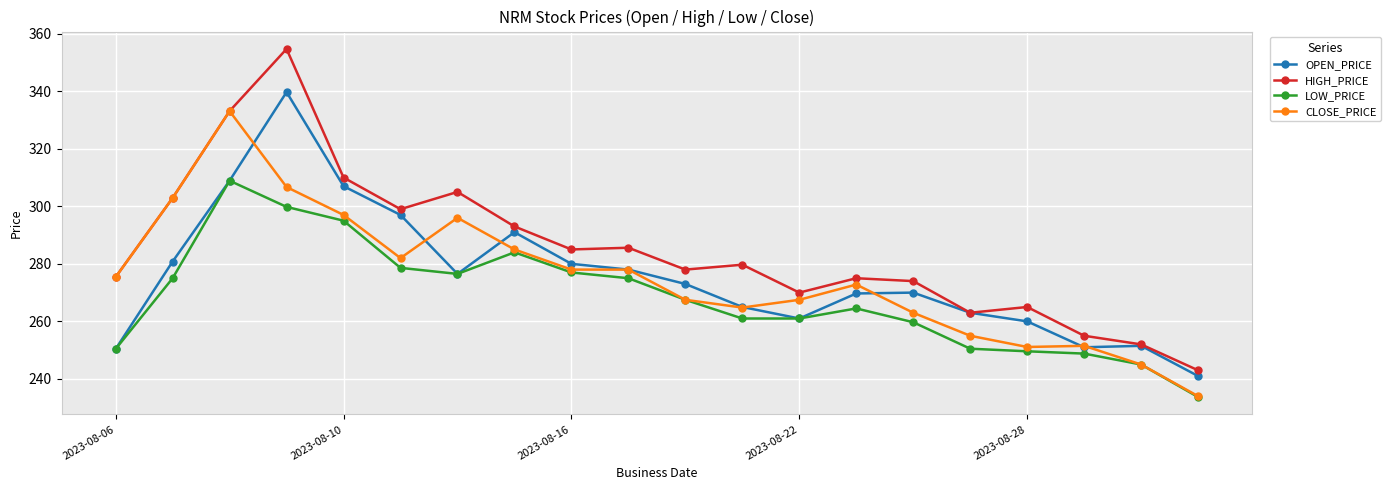

What is the greatest value displayed?

354.7